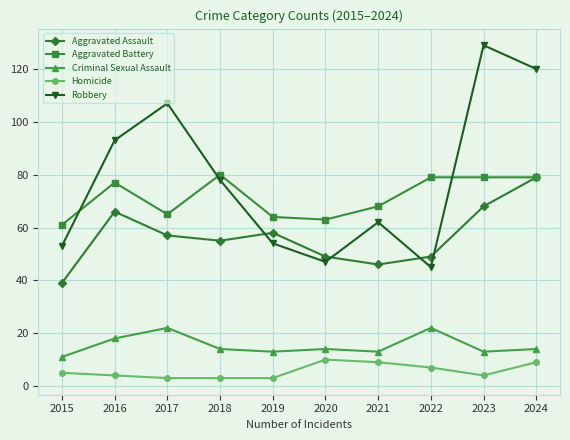

True or false: Aggravated Battery and Criminal Sexual Assault cross at least once.

False